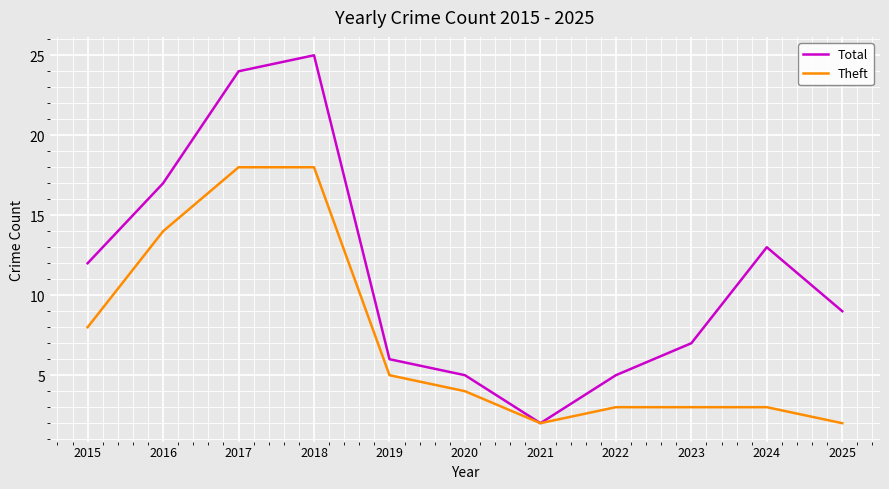

What is the value of the Theft point at the 6th from the left?

4